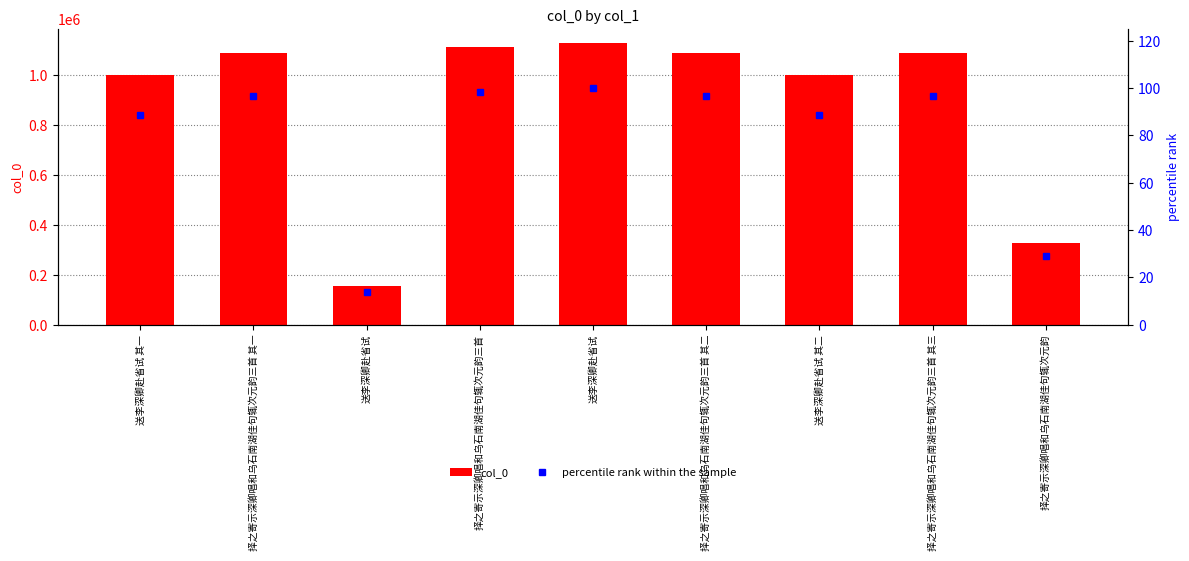

The col_0 series shows 346880.2 at 择之寄示深卿唱和乌石南湖佳句辄次元韵三首 其三. True or false?

False